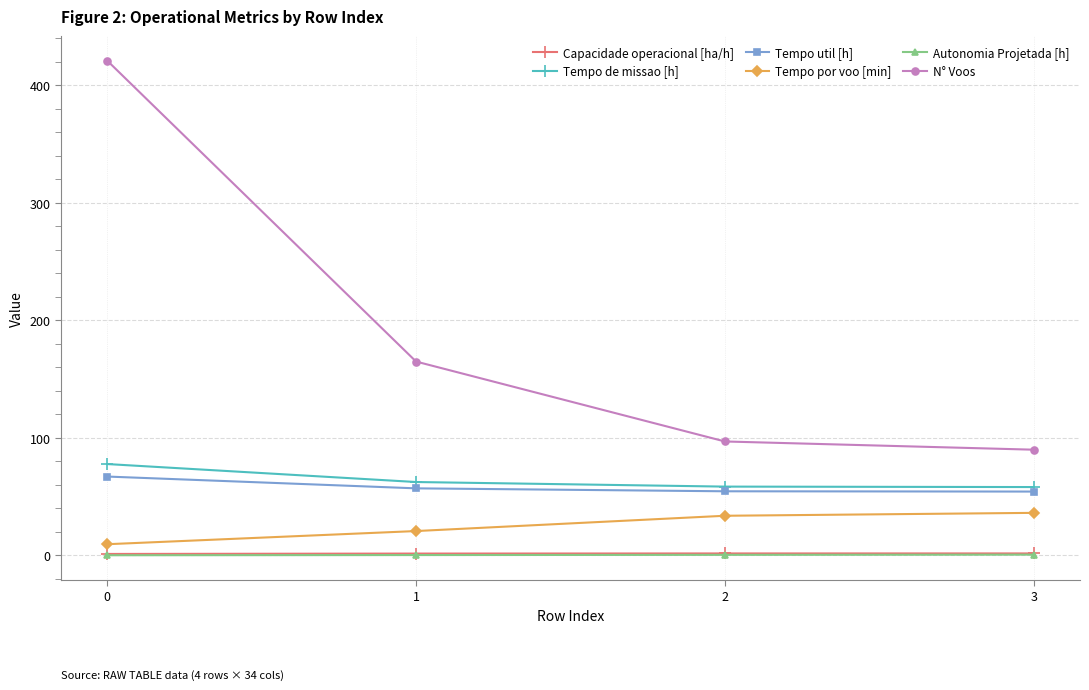

What is the maximum value shown in the chart?

421.0